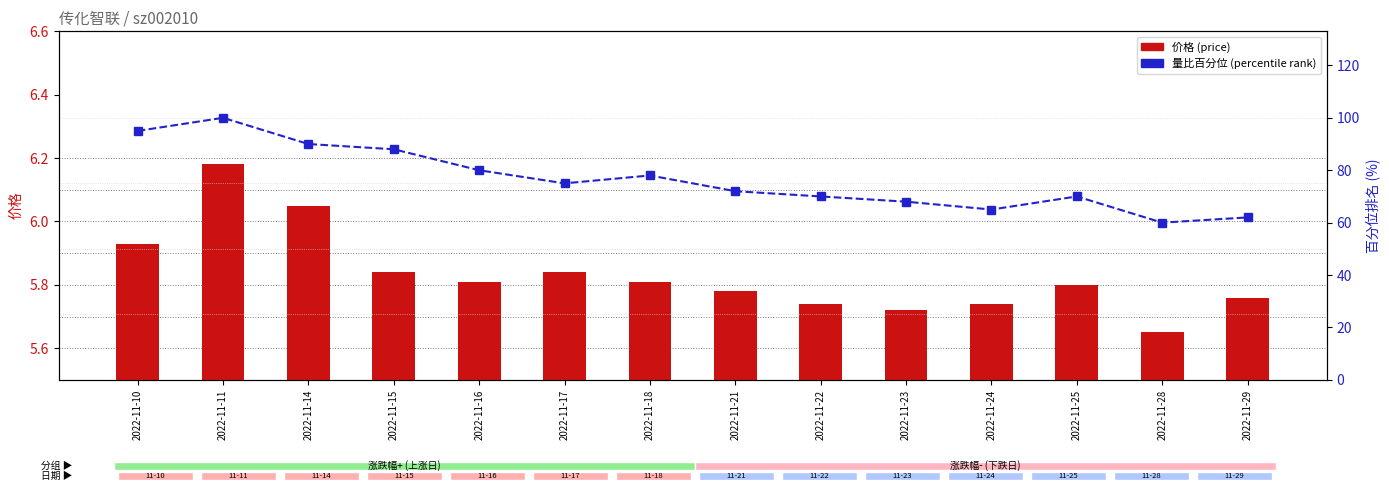

Is it true that 量比百分位 (percentile rank) equals 90.0 at 2022-11-14?

True